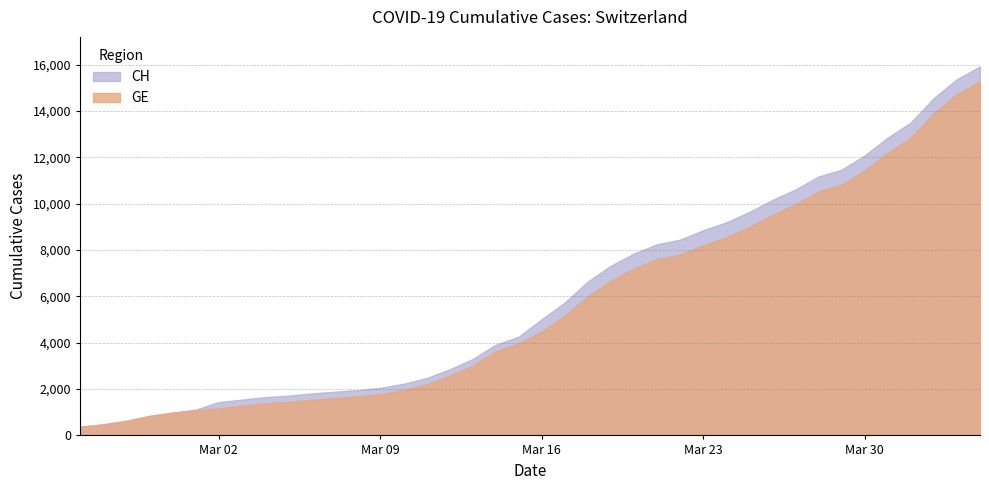

Rank the categories by GE value from highest to lowest.

39, 38, 37, 36, 35, 34, 33, 32, 31, 30, 29, 28, 27, 26, 25, 24, 23, 22, 21, 20, 19, 18, 17, 16, 15, 14, 13, 12, 11, 10, 9, 8, 7, 6, 5, 4, 3, 2, 1, 0